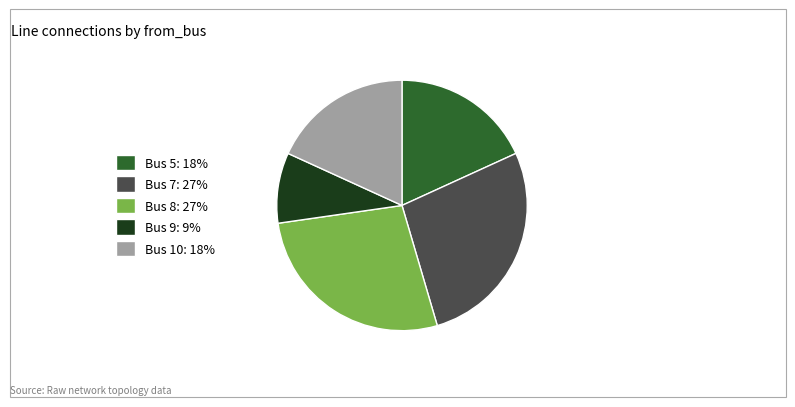

Combined, do Bus 5: 18% and Bus 8: 27% account for over 50%?

No